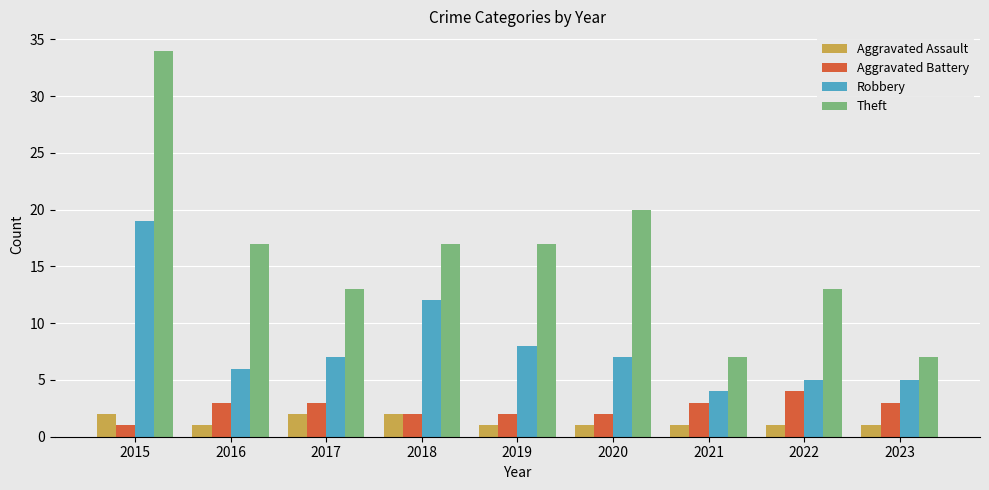

List the series in order of their peak value, highest first.

Theft, Robbery, Aggravated Battery, Aggravated Assault